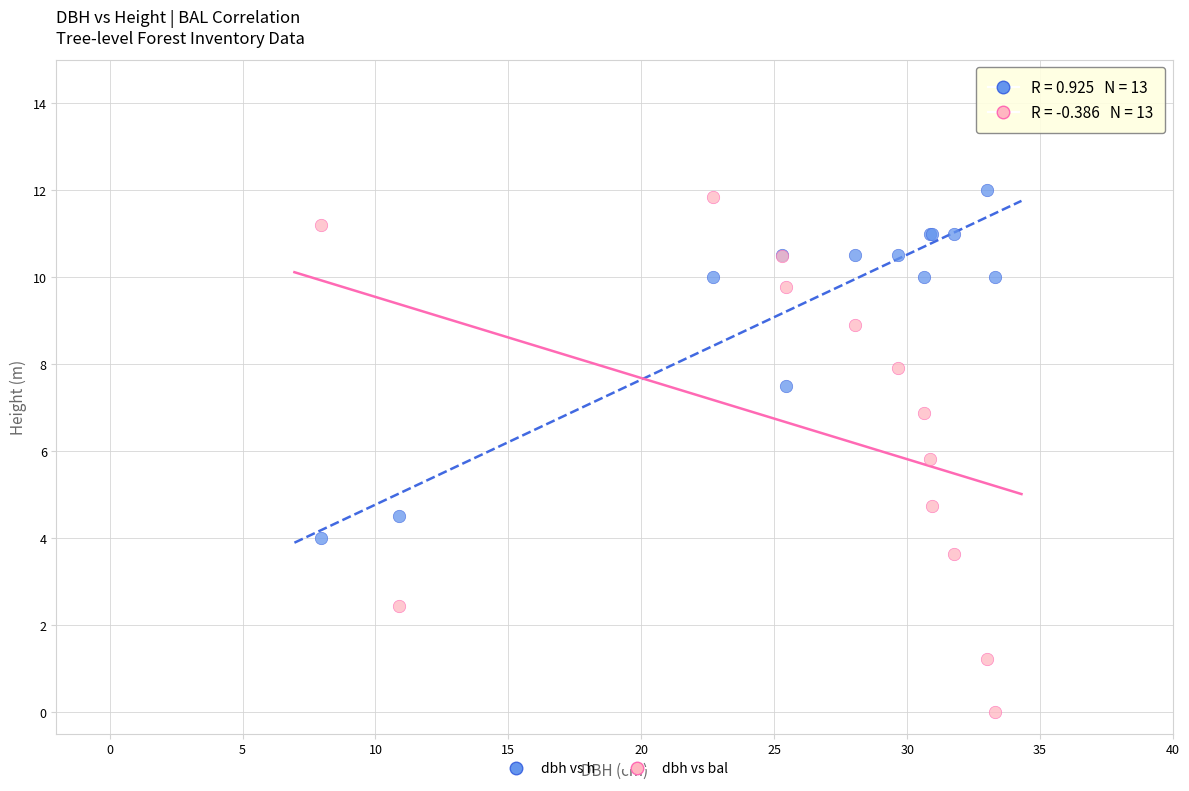

Which series has the largest Y range (max minus min)?

dbh vs bal